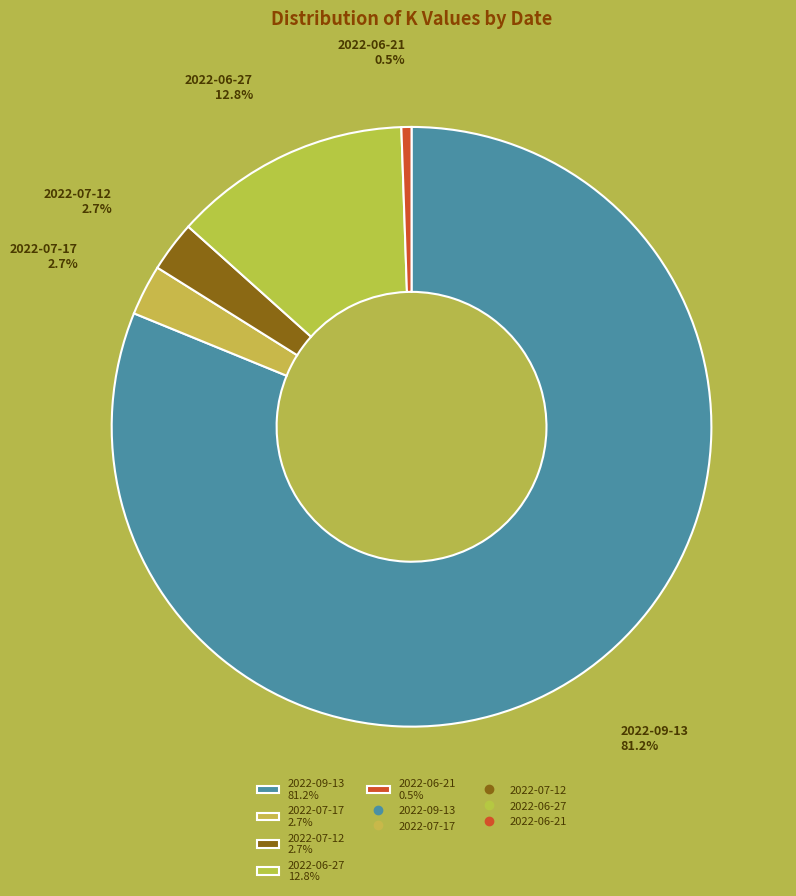

How many slices are in this pie chart?

5